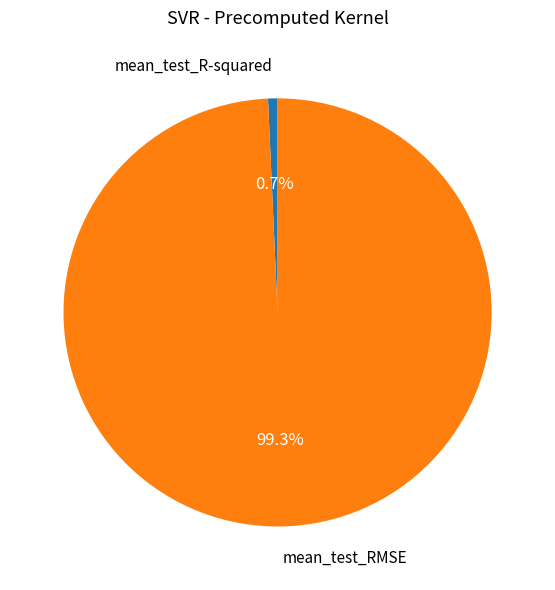

Does any single category account for the majority?

Yes